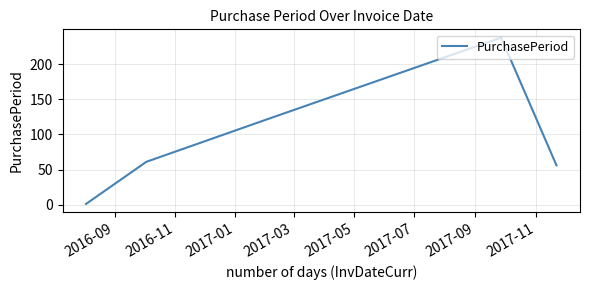

What is the average value?

95